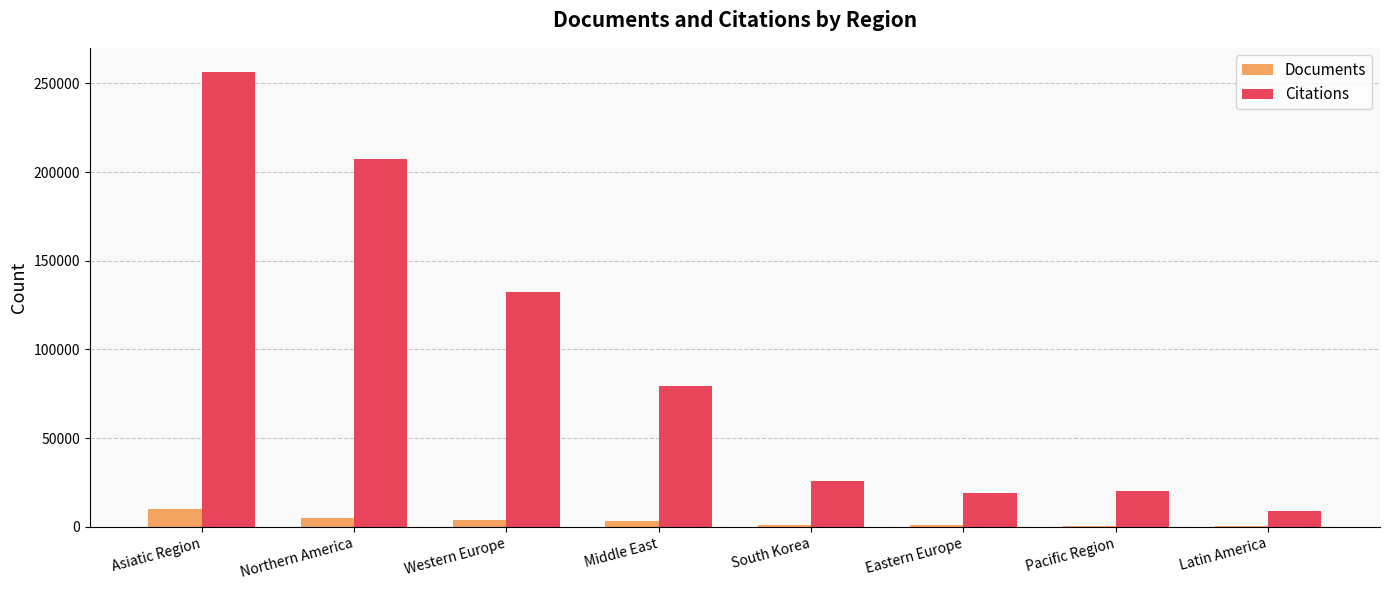

Which series changed the most between Asiatic Region and Pacific Region?

Citations